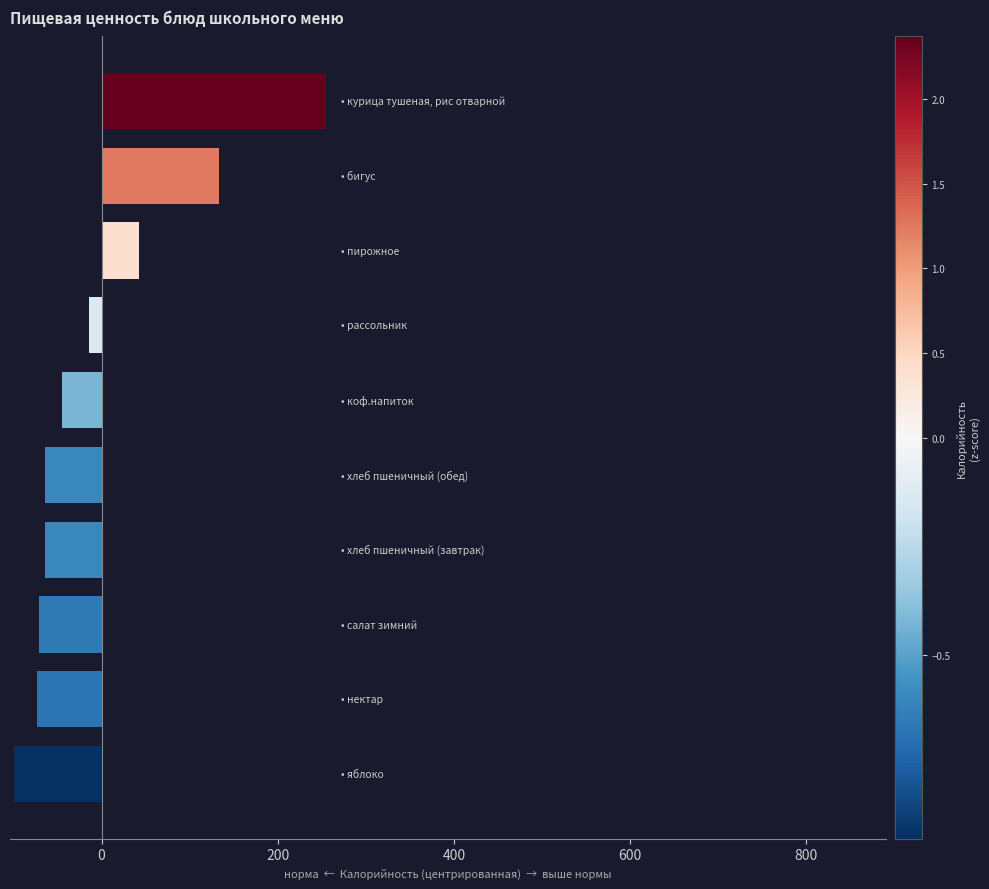

What is the difference between the second highest and minimum values?

232.8